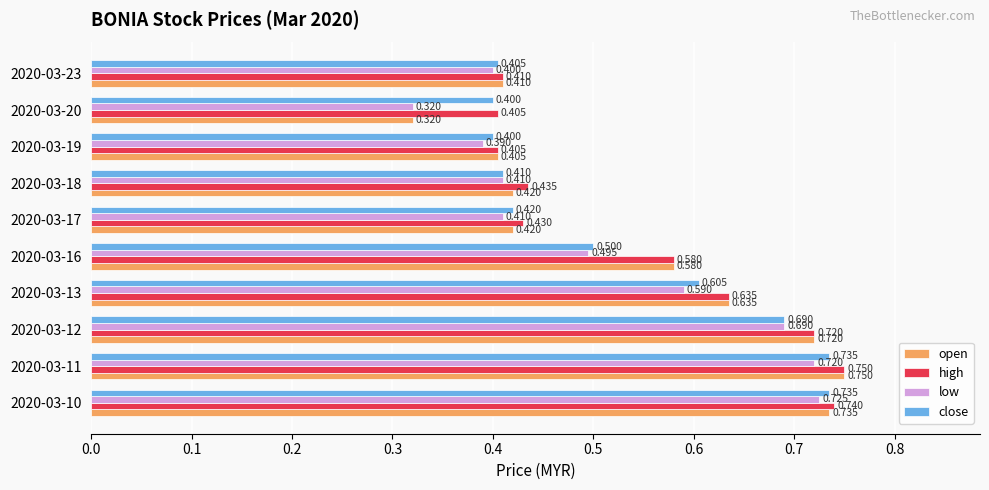

How many data points does each series have?

10